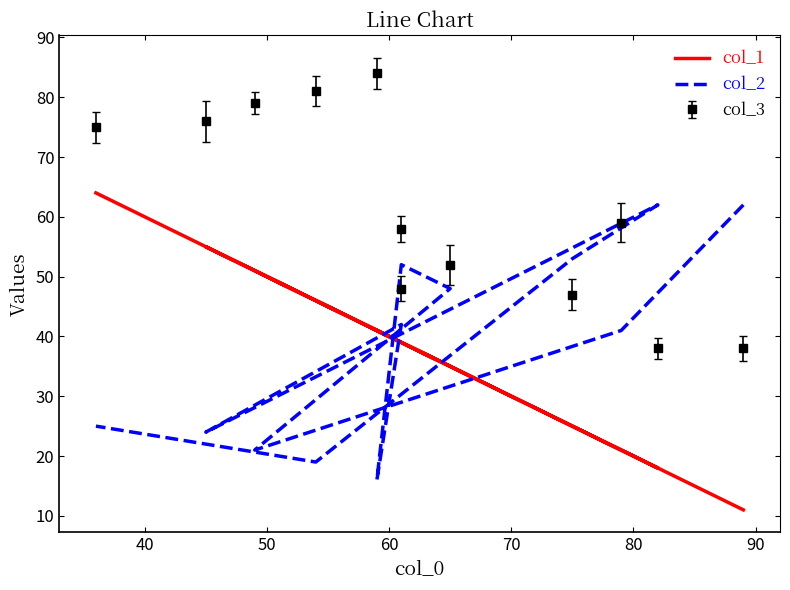

What is the difference between the maximum and minimum values in the col_1 series?

53